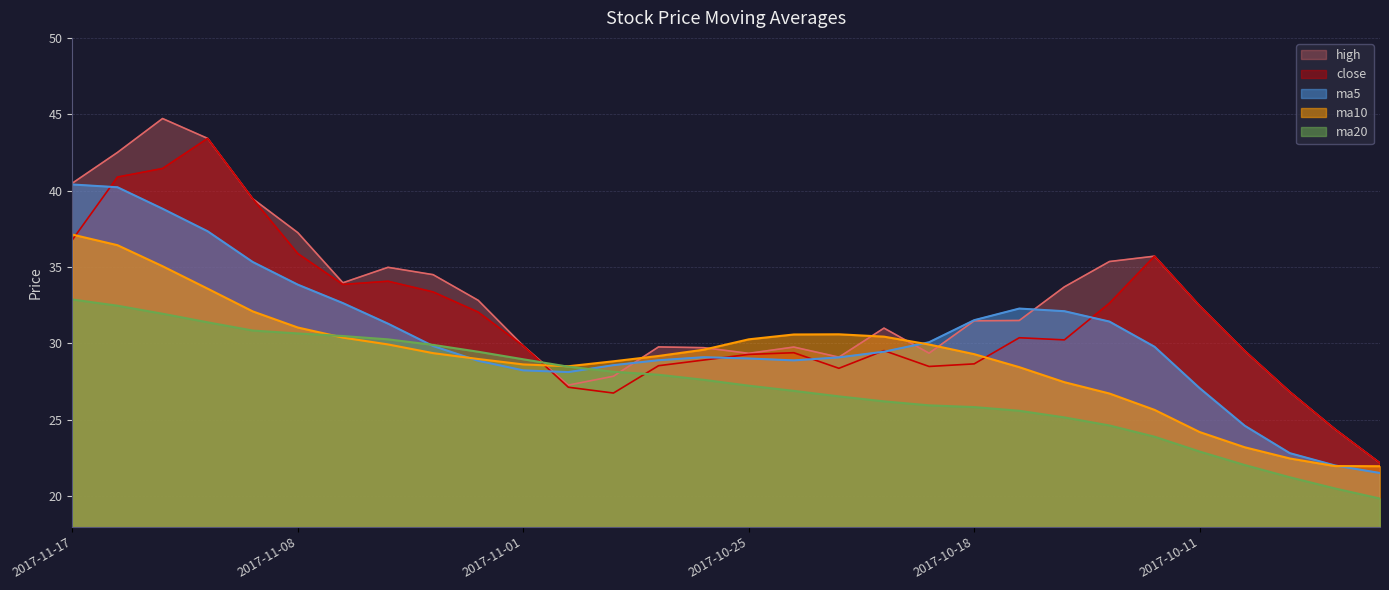

What is the value of the ma10 point at the 15th from the left?

29.6